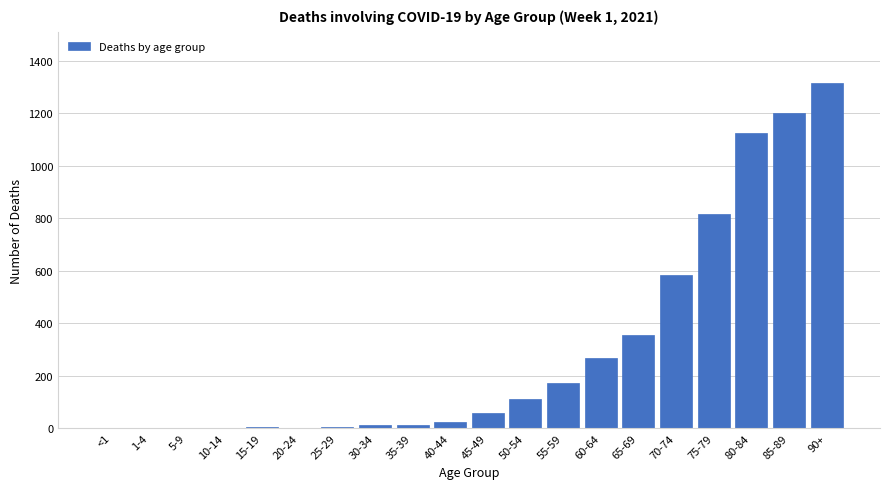

The chart shows a value of 383 at 60-64. True or false?

False